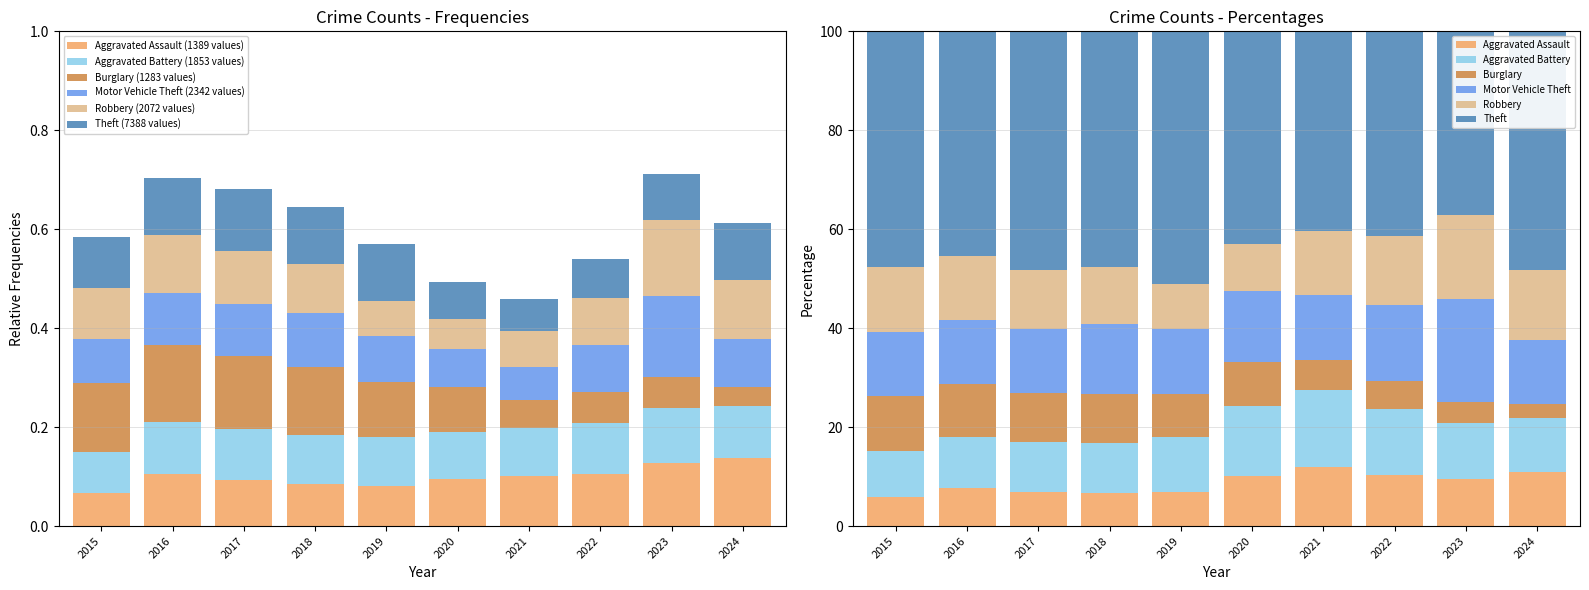

What is the sum of the Aggravated Assault values at 2022 and 2024?

21.1